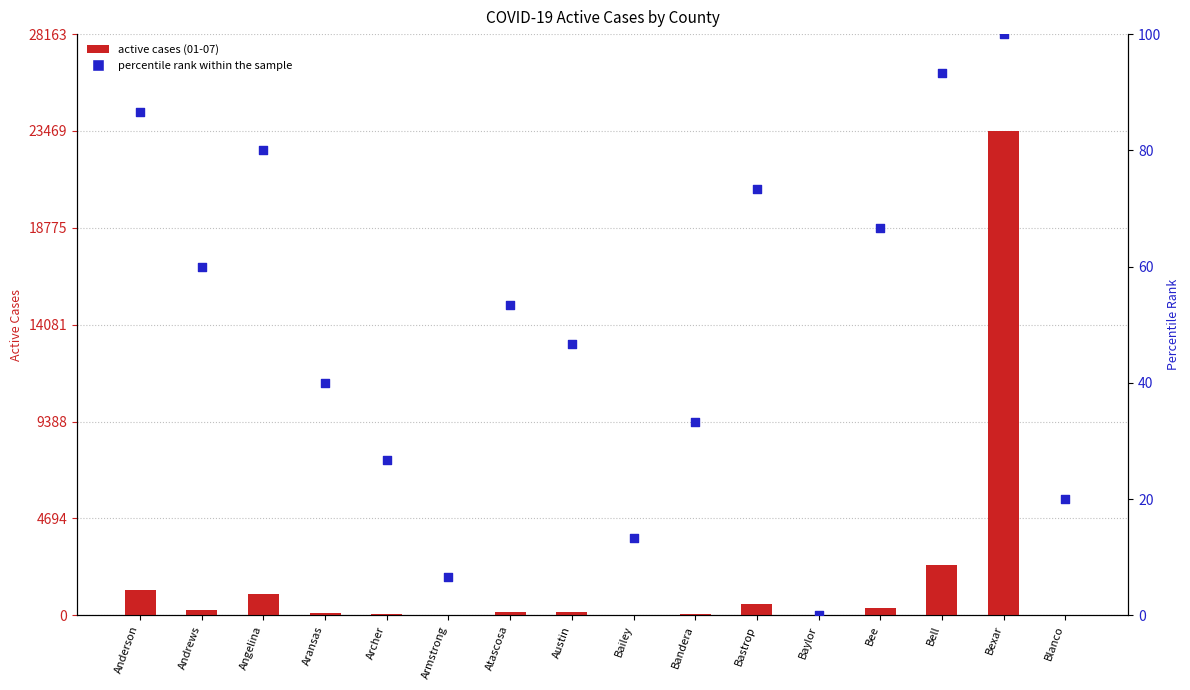

What is the total value across all series at Baylor?

1.0